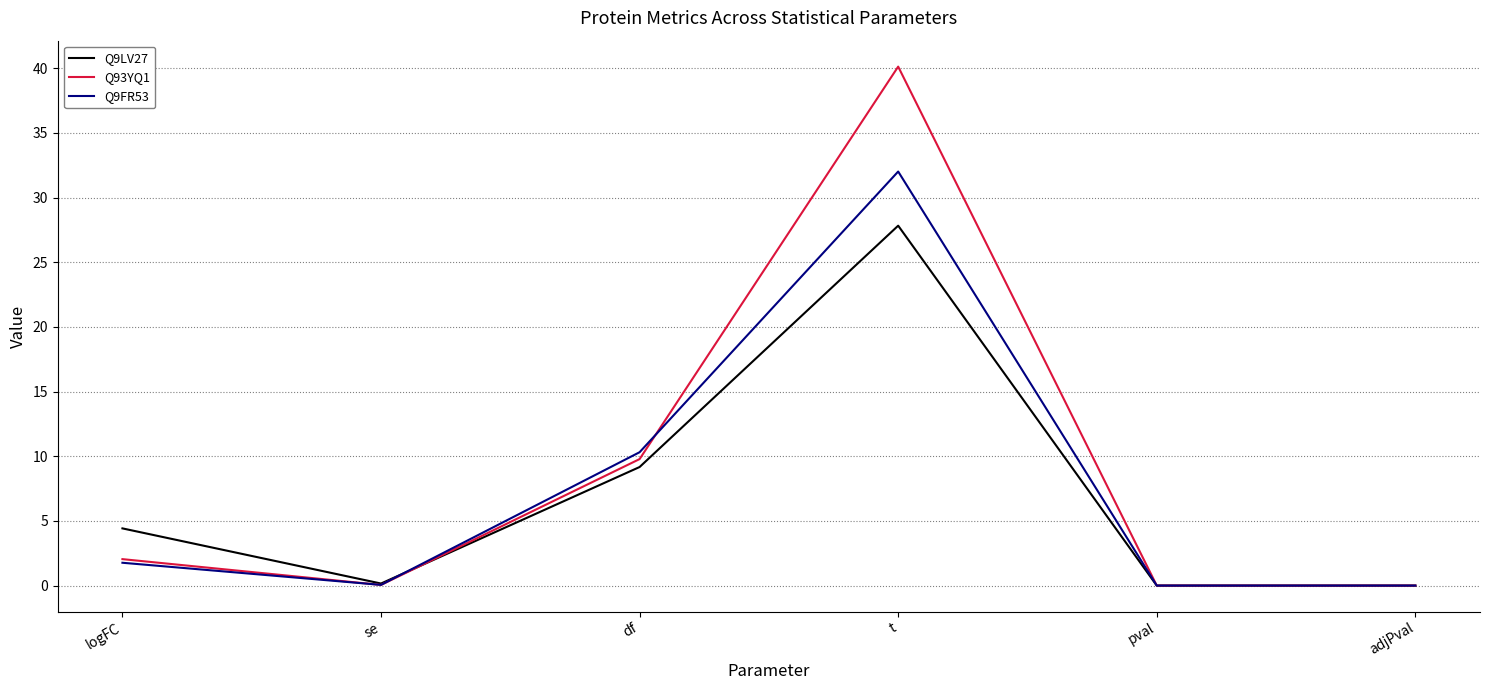

Is it true that Q9LV27 equals 4.8 at df?

False